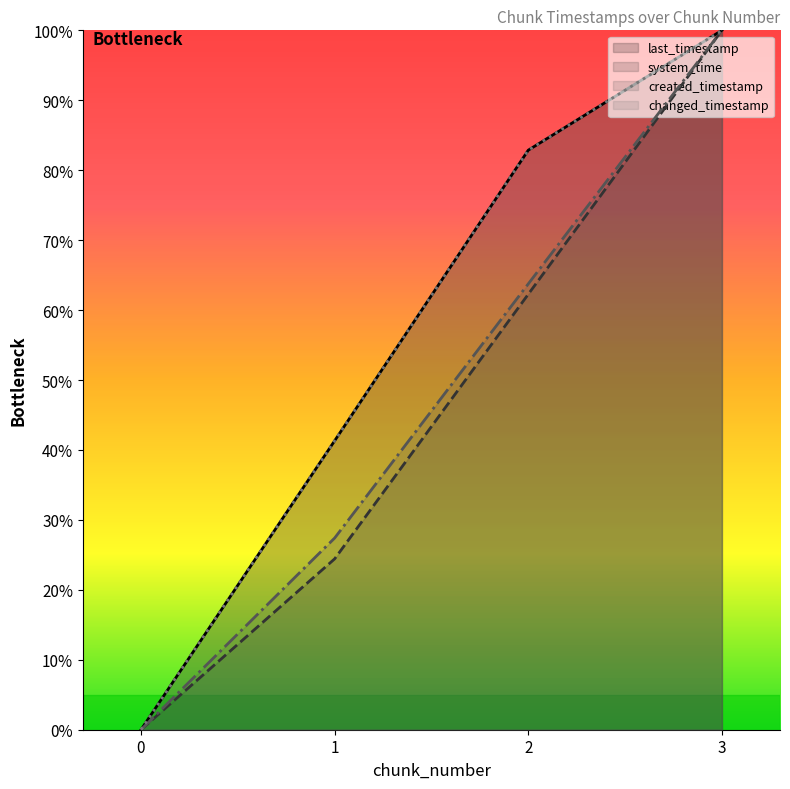

True or false: last_timestamp and created_timestamp cross at least once.

False